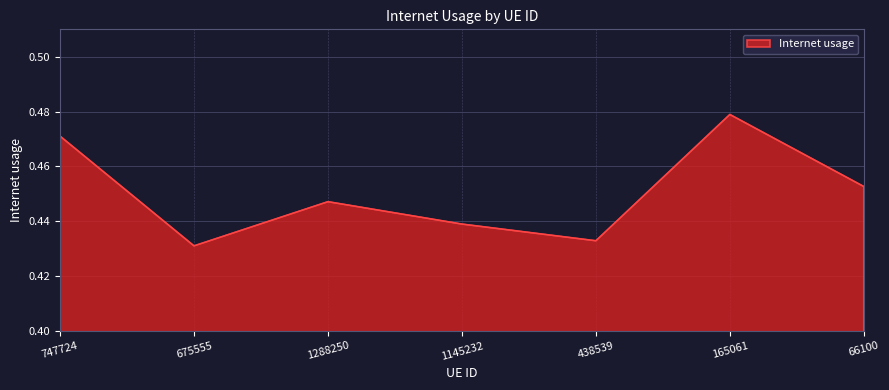

Count the values in the range 0 to 1.

7